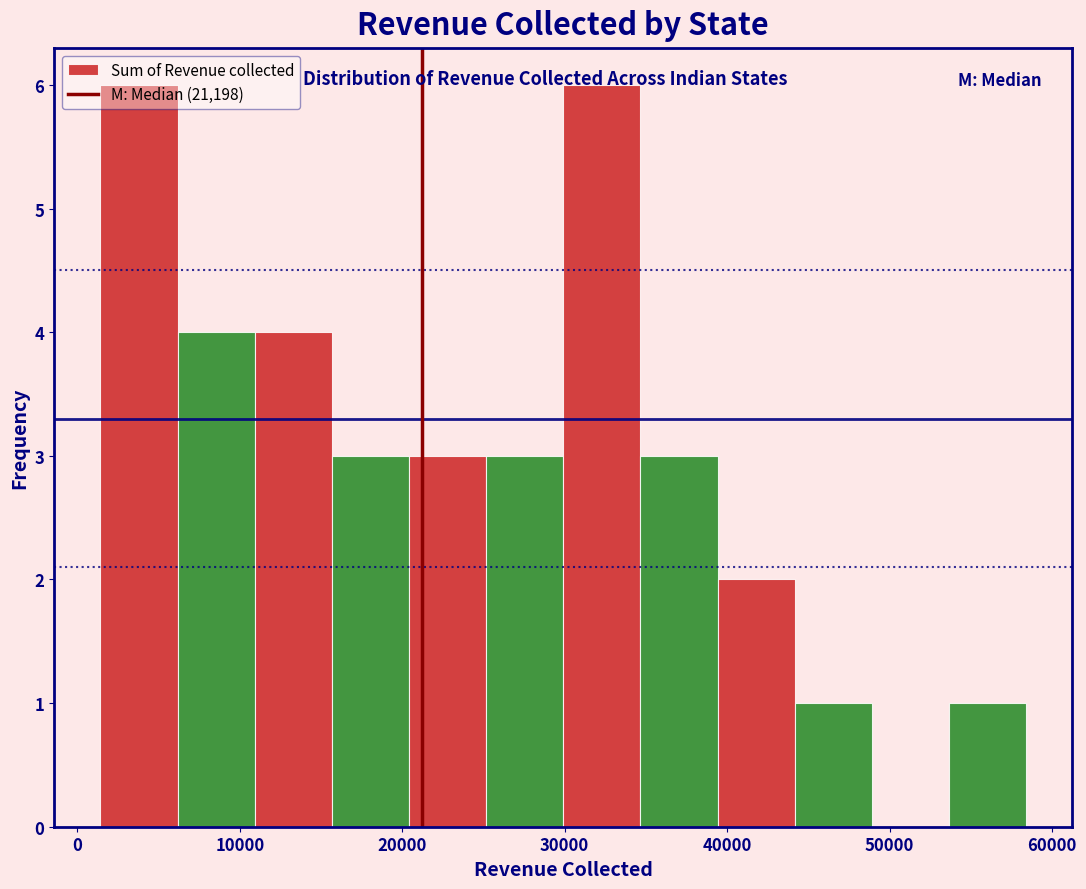

Reading left to right, transcribe this chart: for each bar, give the range it covers on the x-axis and its height. Neither the bar edges nor the heights are printed on the chart, so give them approximately, as read against the axes.

1000 to 6000: 6
6000 to 11000: 4
11000 to 16000: 4
16000 to 20000: 3
20000 to 25000: 3
25000 to 30000: 3
30000 to 35000: 6
35000 to 39000: 3
39000 to 44000: 2
44000 to 49000: 1
49000 to 54000: 0
54000 to 58000: 1